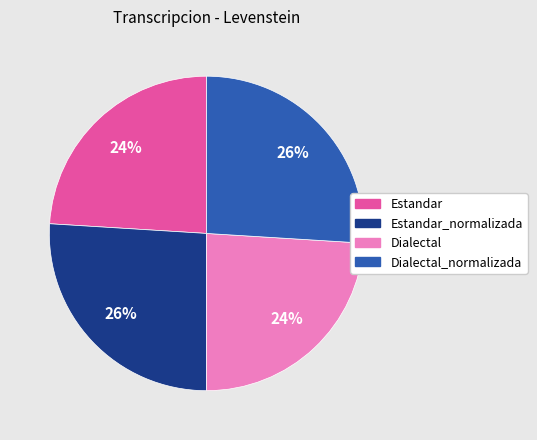

To the nearest percent, what is the average slice percentage?

25%